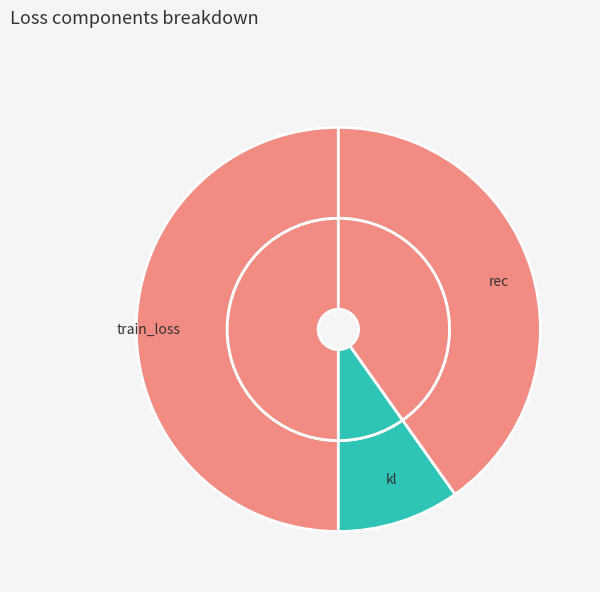

What is the ratio of the value at rec to the value at train_loss?

0.8